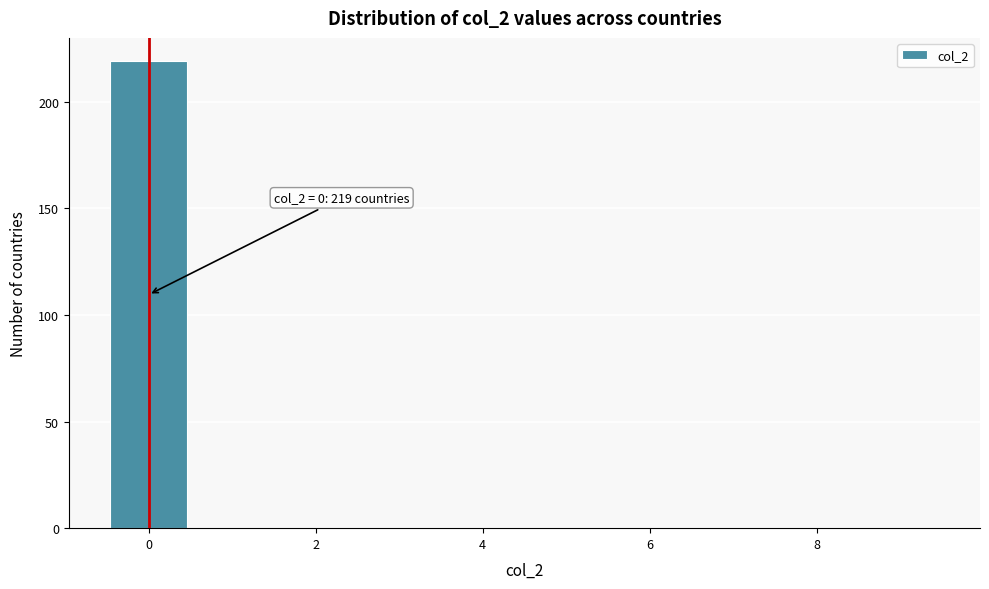

Over which range of the x-axis is the bar tallest?

-0.5 to 0.5